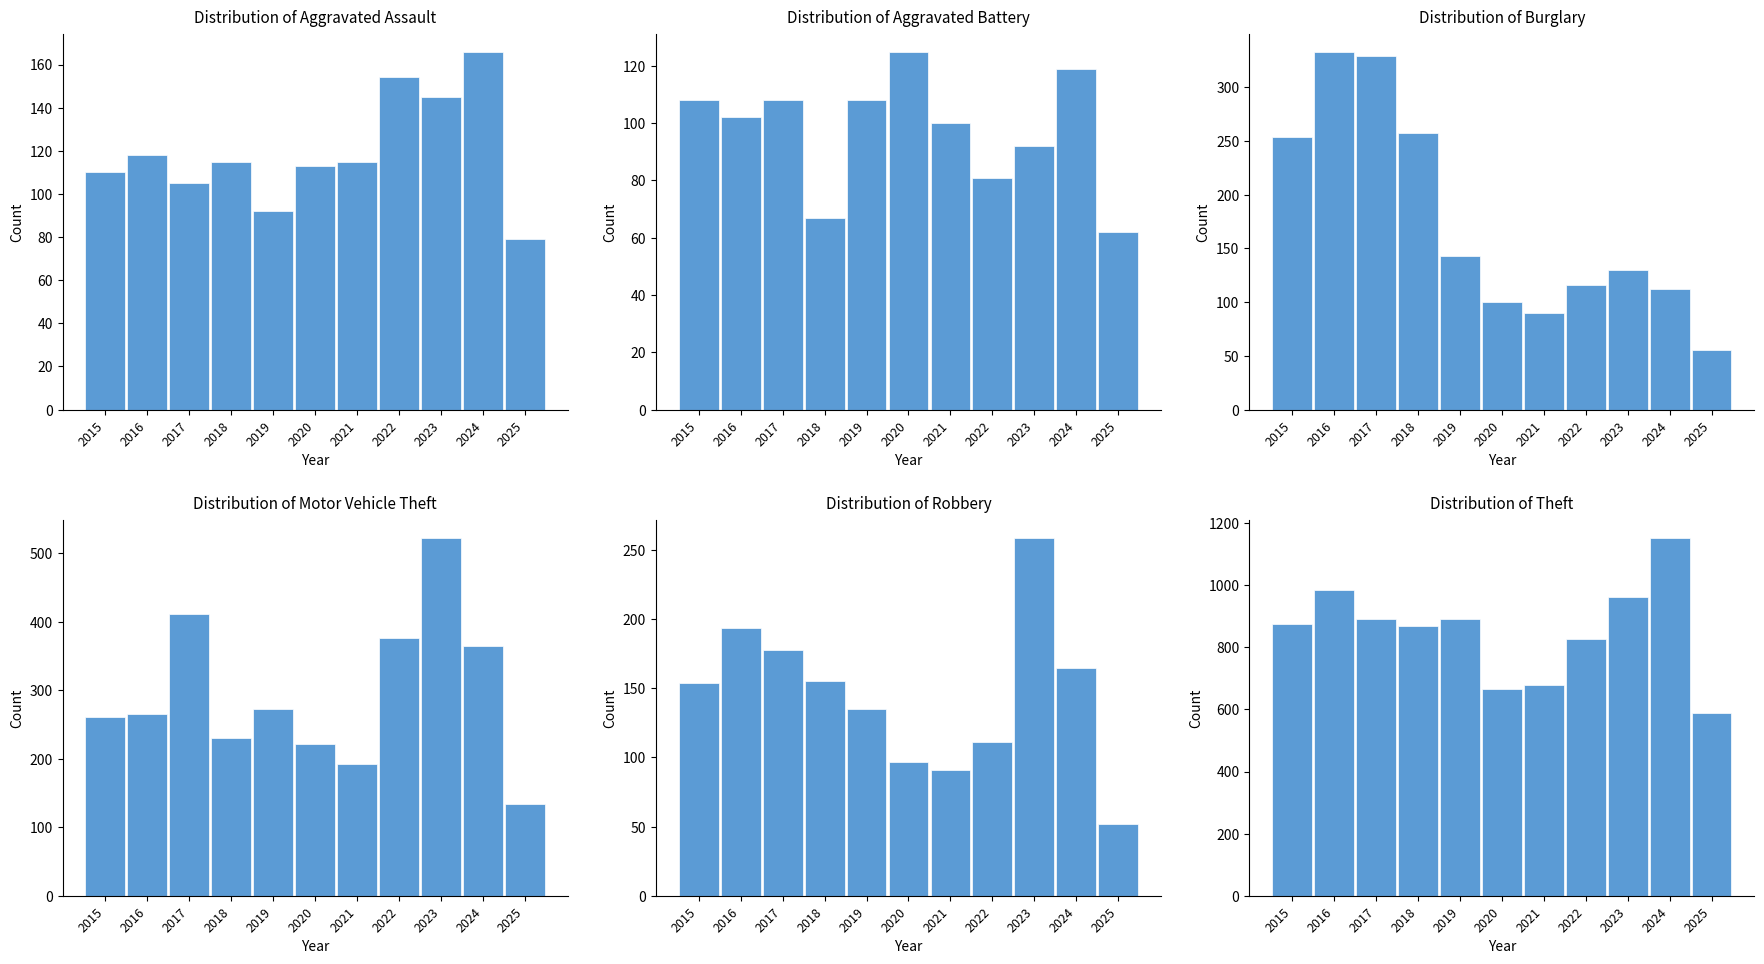

What is the sum of all Aggravated Battery values?

1072